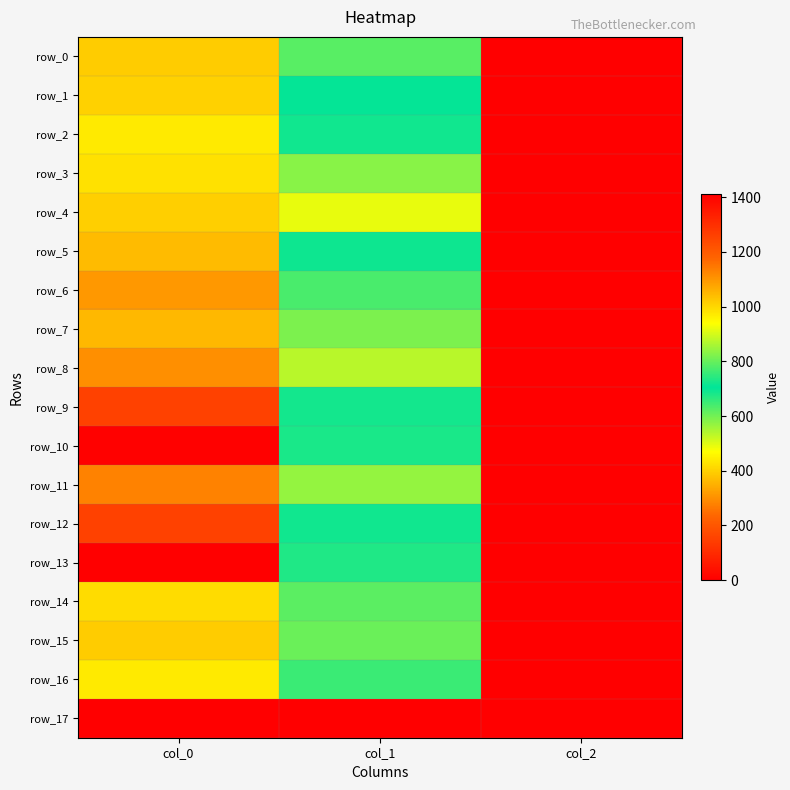

What is the difference between the maximum and minimum values in the row_16 series?

968.0